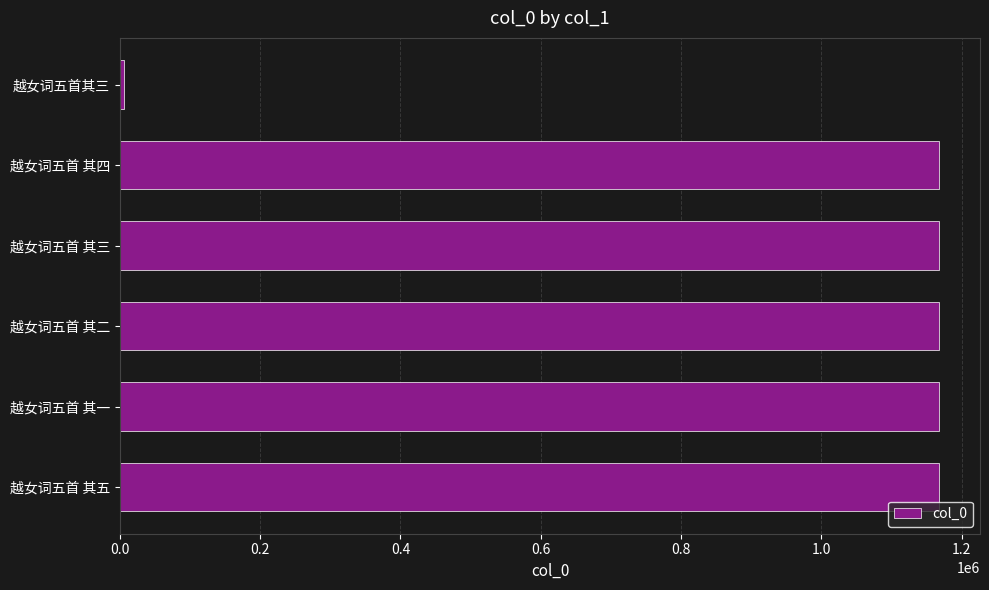

Are the bars horizontal?

Yes